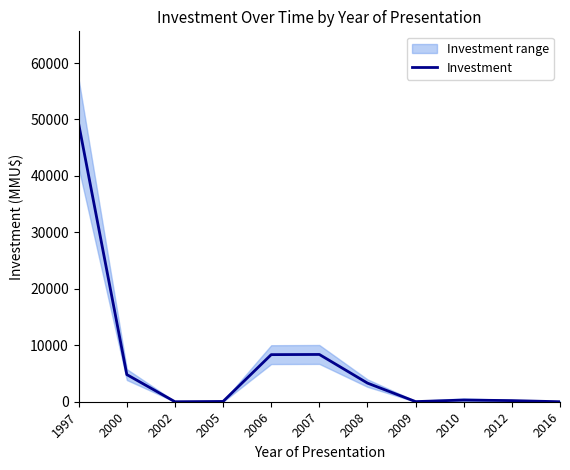

True or false: the data shows 8342 at 2006.

True